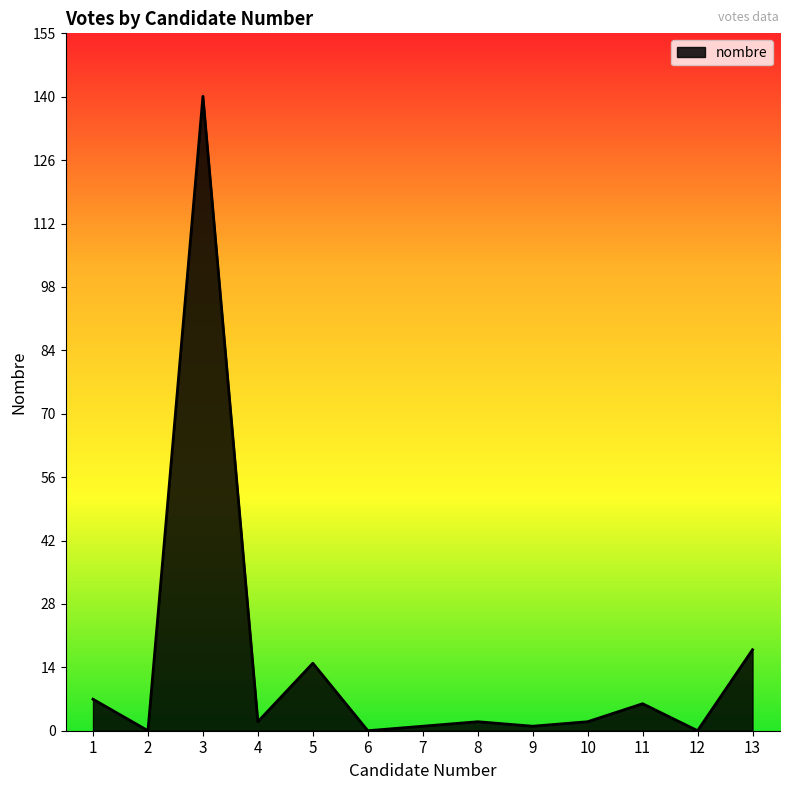

What is the greatest value displayed?

141